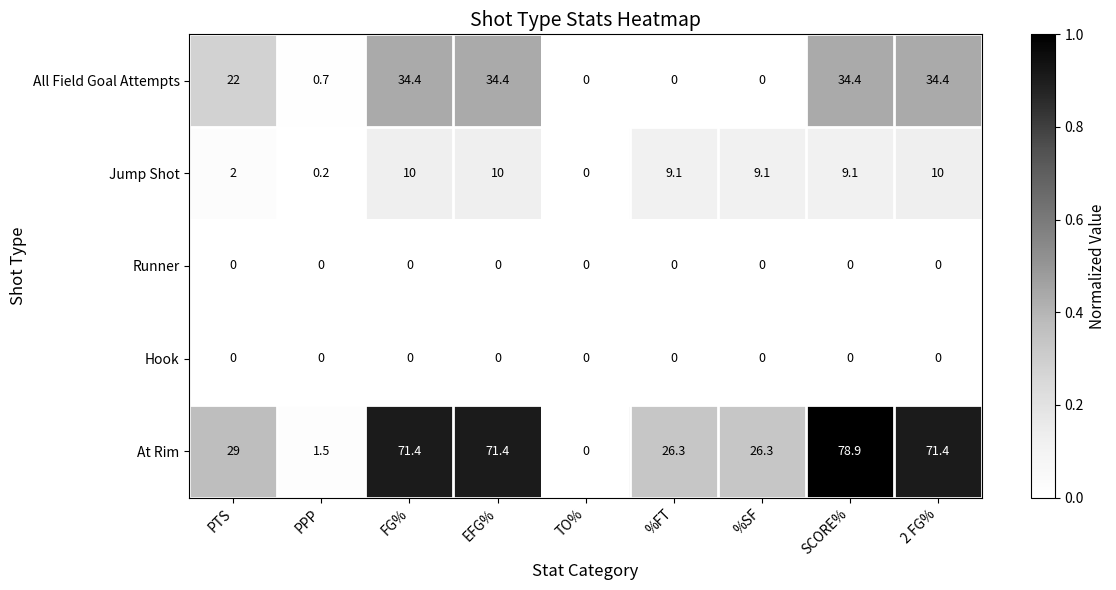

What is the sum of all All Field Goal Attempts values?

160.3